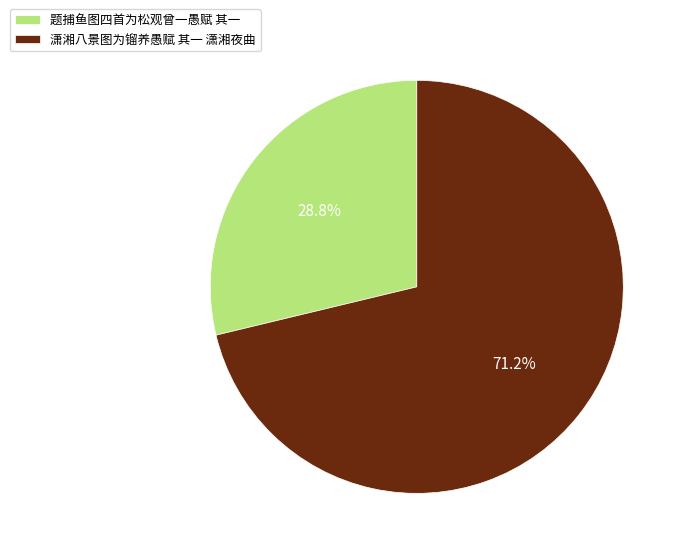

Do 题捕鱼图四首为松观曾一愚赋 其一 and 潇湘八景图为镏养愚赋 其一 潇湘夜曲 together represent more than half of the pie?

Yes